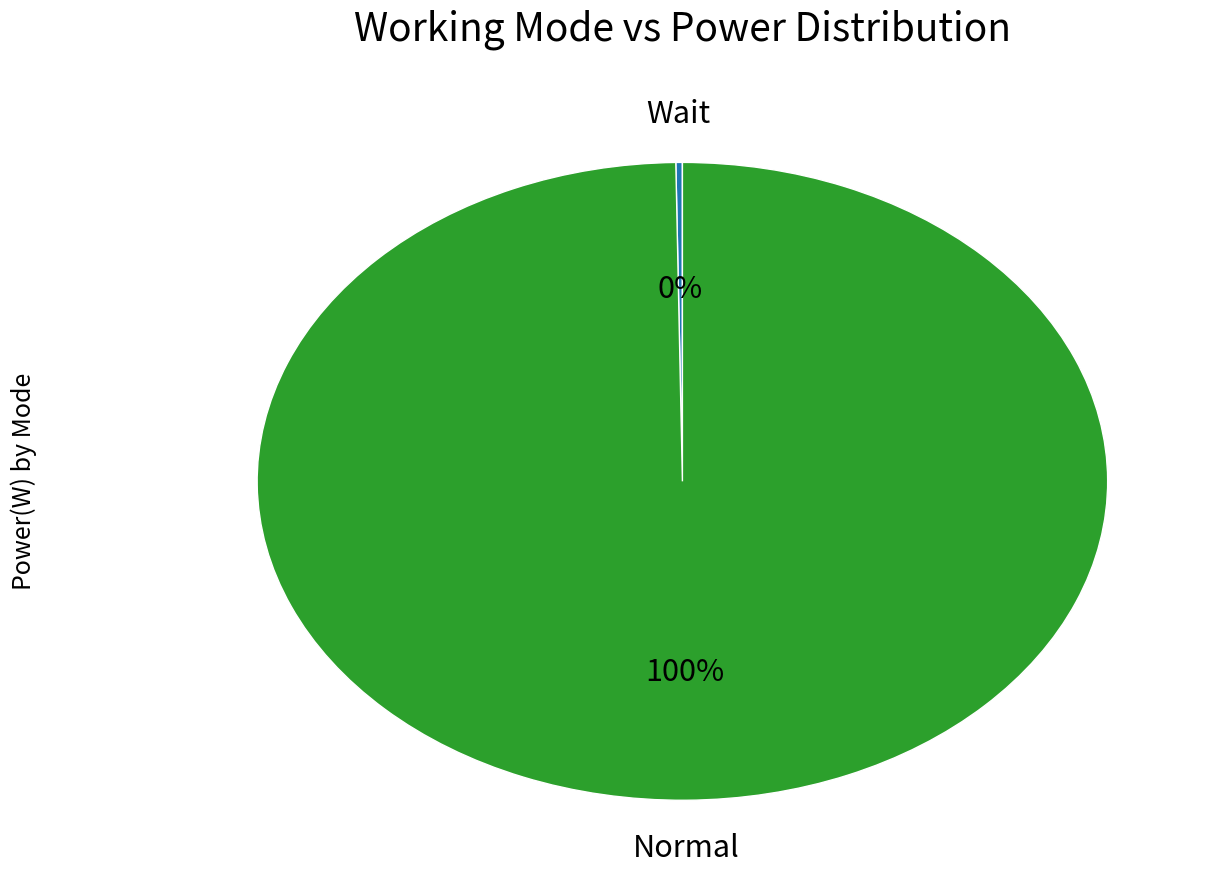

To the nearest percent, what is the difference between the largest and smallest slice percentages?

100%